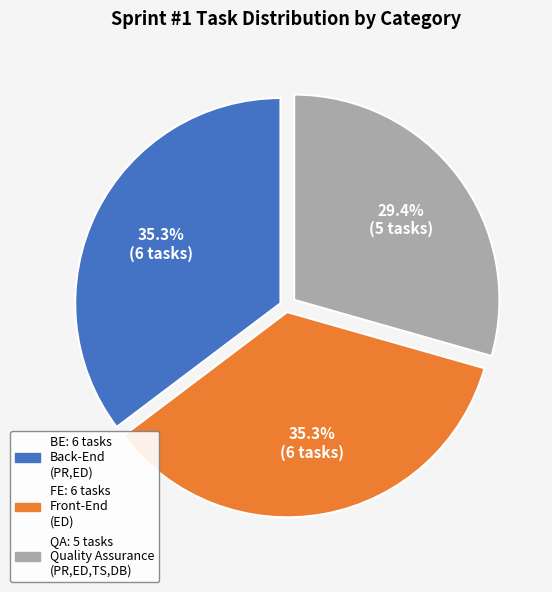

To the nearest percent, what percentage of the pie is BE?

35%